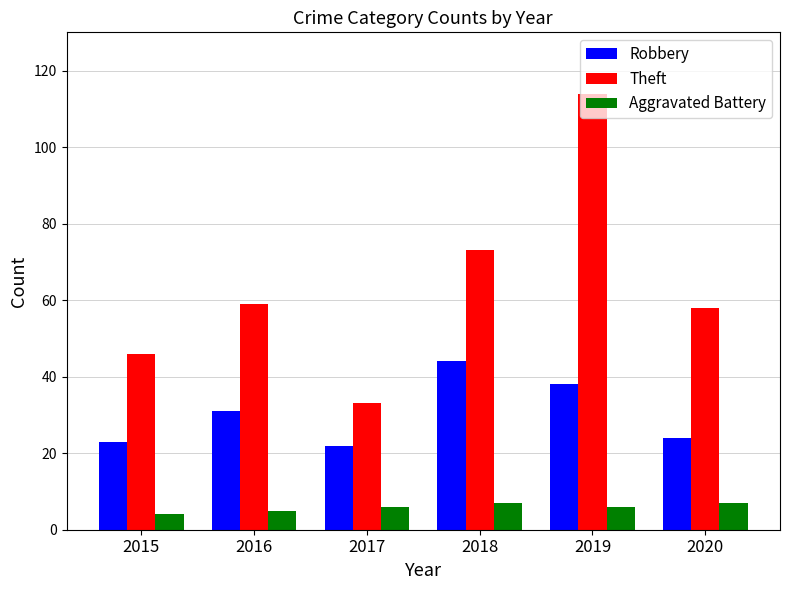

Which category has the highest value in the Robbery series?

2018